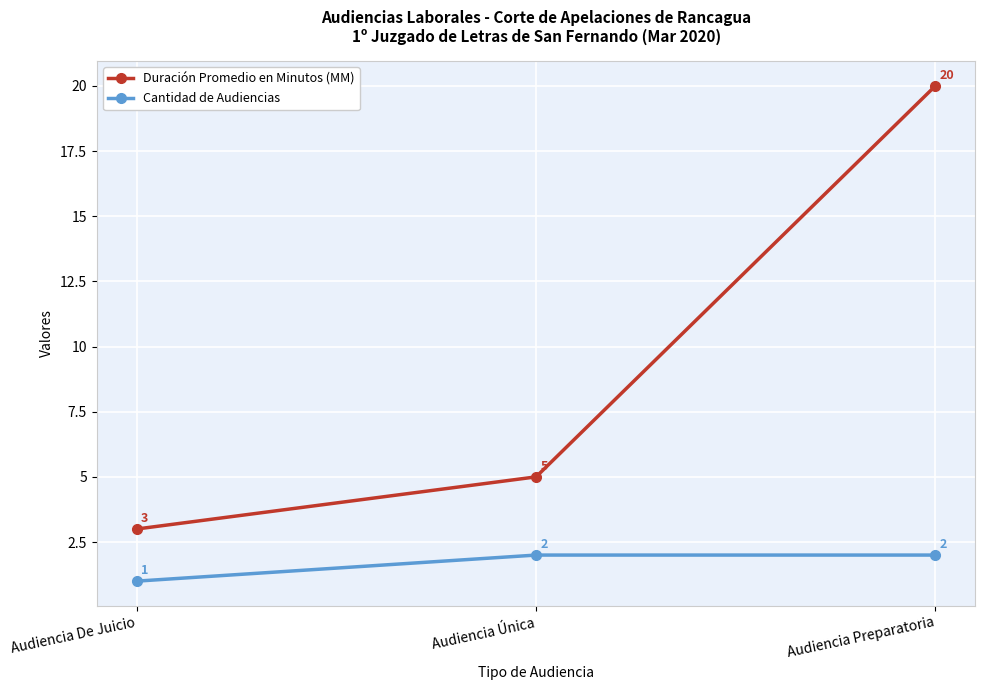

What is the difference between the maximum and minimum values in the Duración Promedio en Minutos (MM) series?

17